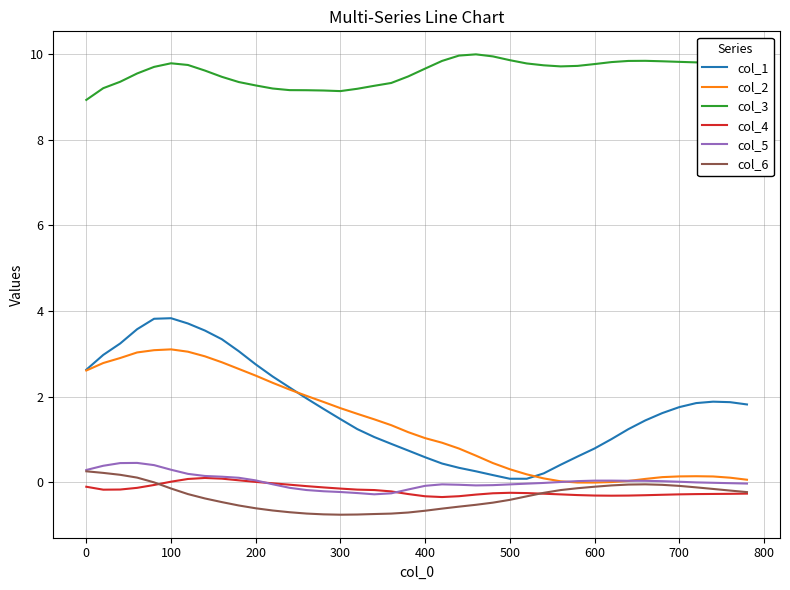

What is the smallest value displayed?

-0.8